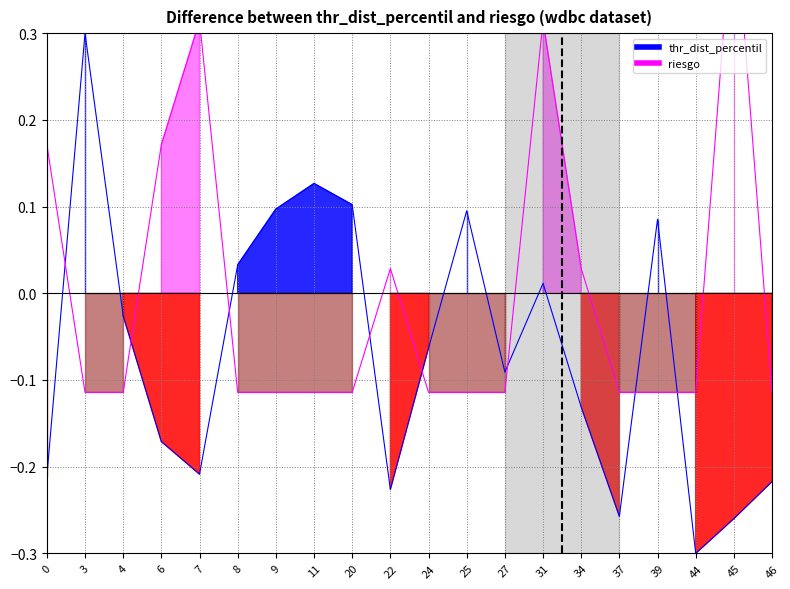

What is the maximum value for thr_dist_percentil?

0.3